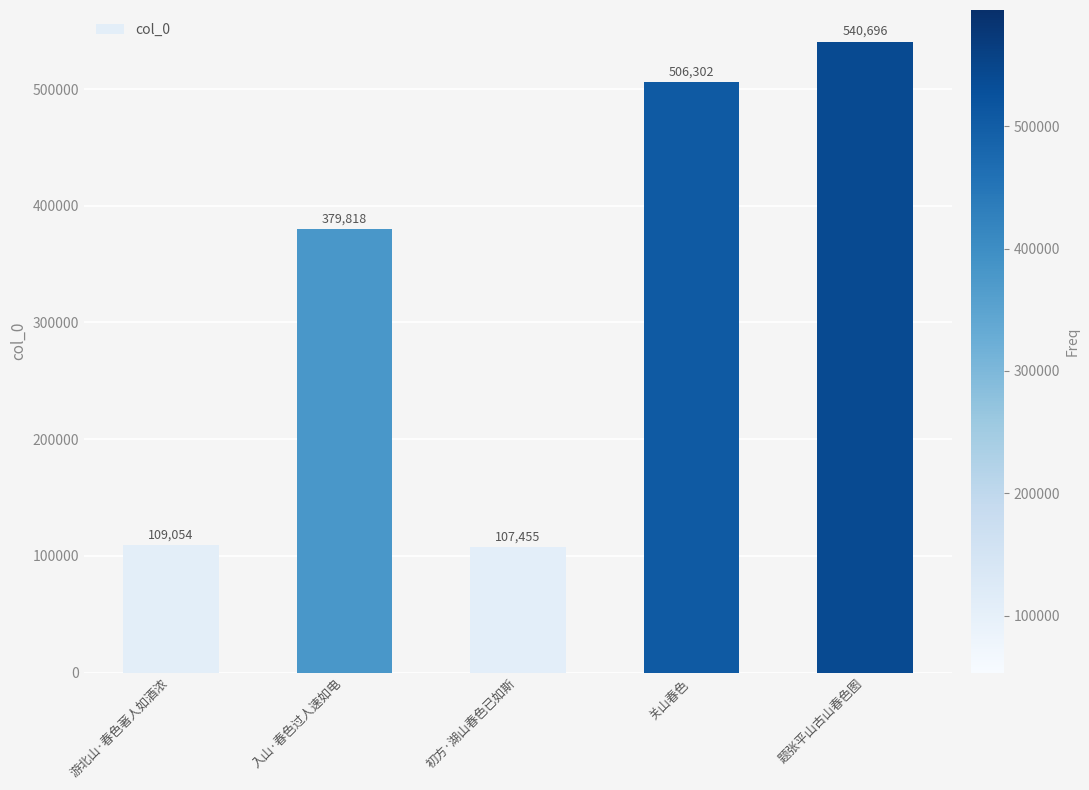

List the labels in order of value, smallest first.

初方·湖山春色已如斯, 游北山·春色著人如酒浓, 入山·春色过人速如电, 关山春色, 题张平山古山春色图